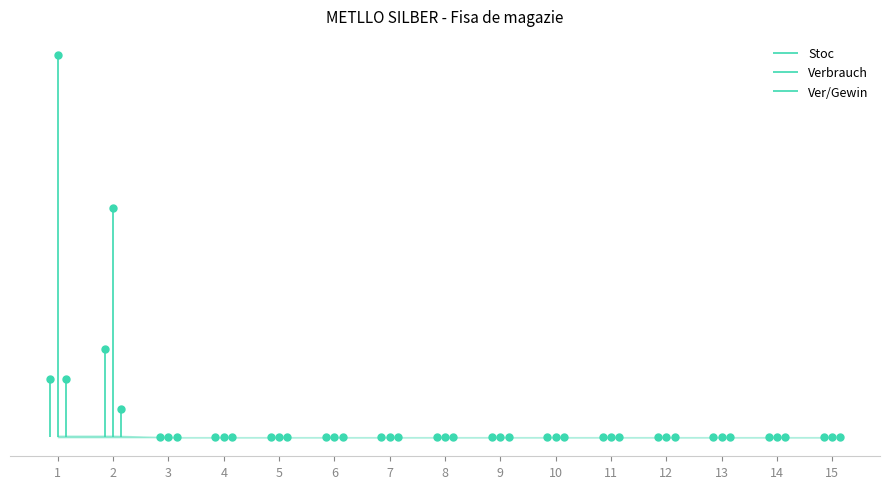

Rank the series at 2 from lowest to highest value.

Ver/Gewin, Stoc, Verbrauch